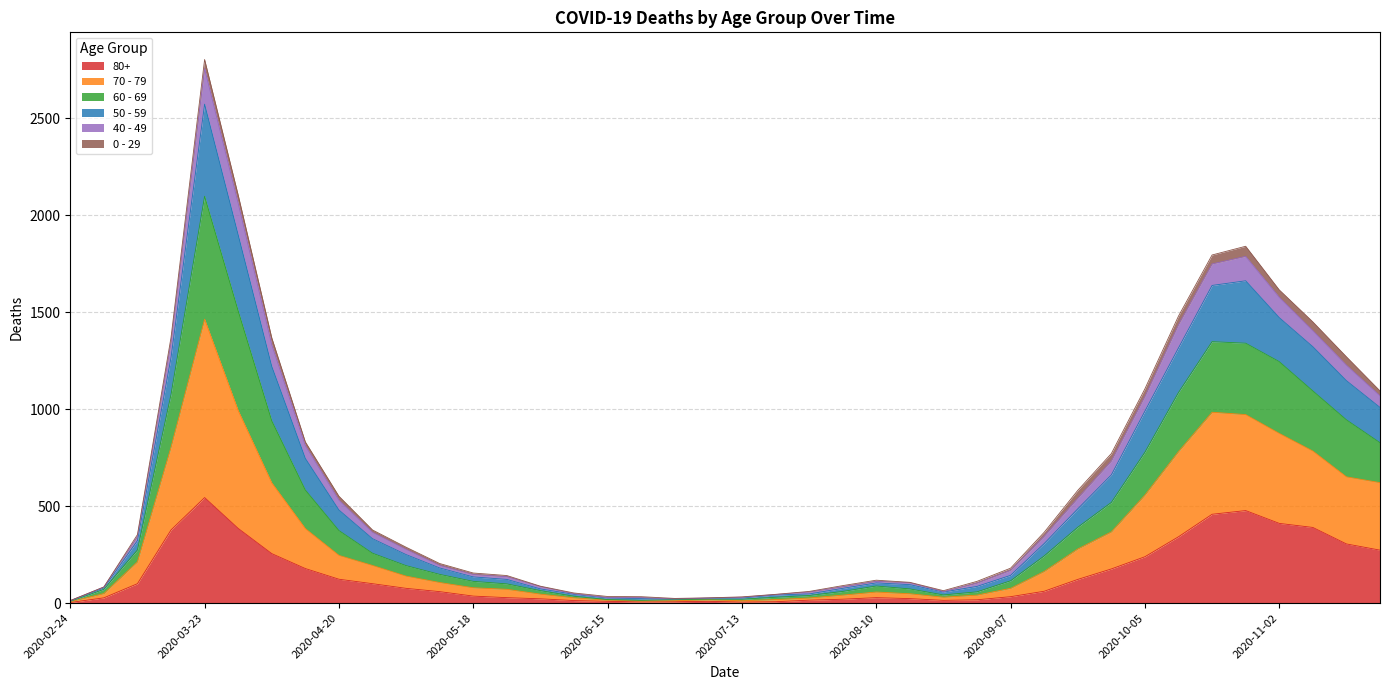

At which label is 50 - 59 closest to 1408?

2020-03-16